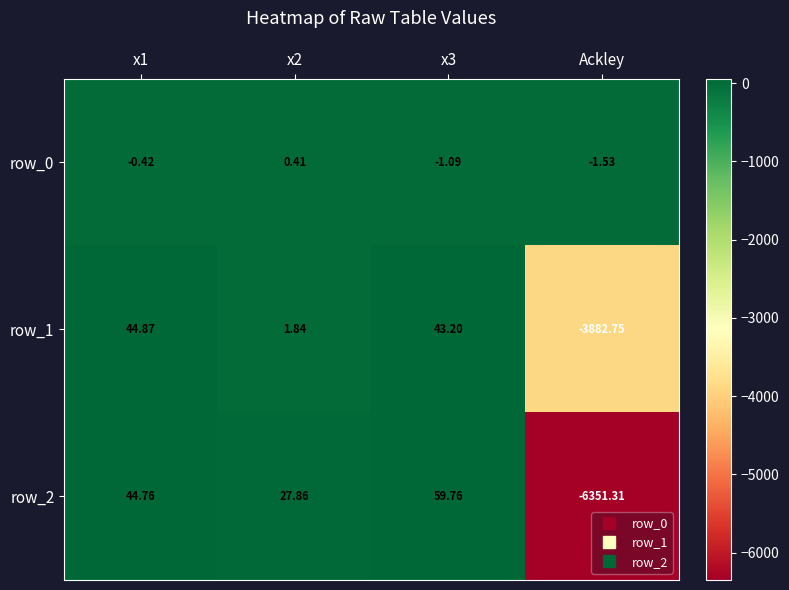

Is the value of row_1 at Ackley greater than the value of row_0 at x3?

No